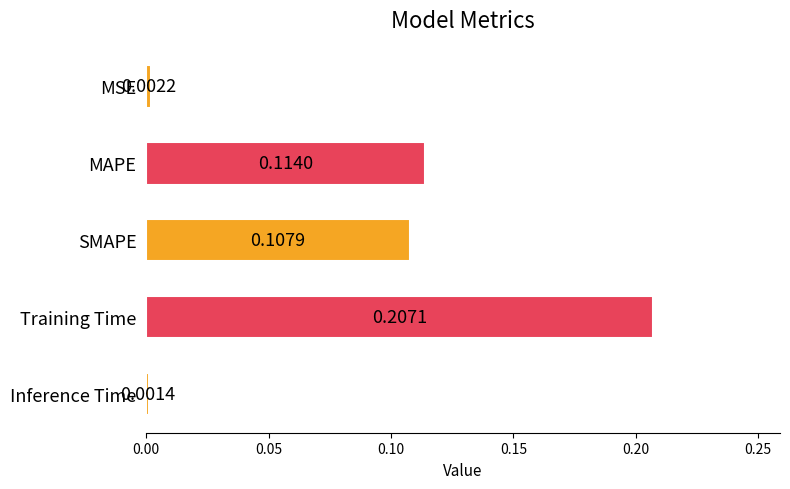

Which category has the lowest value across all series?

Inference Time